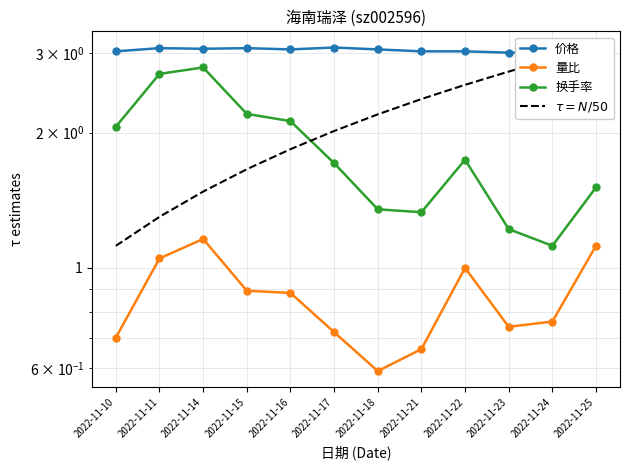

What is the sum of all 价格 values?

36.6